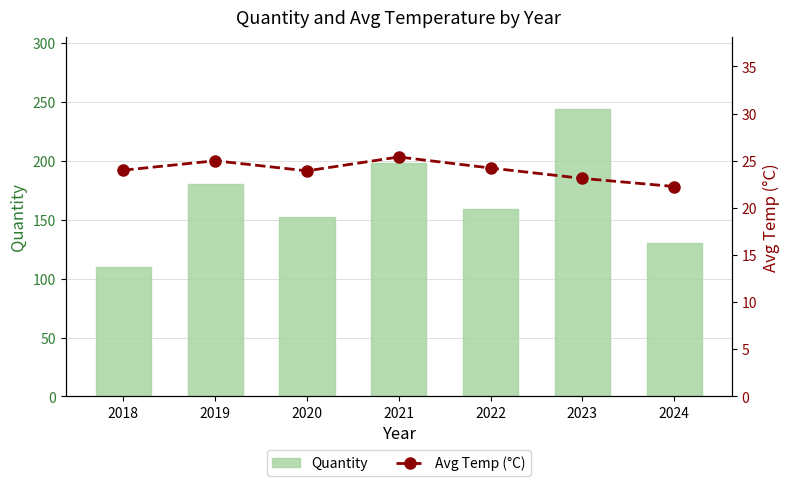

What is the difference between the second highest and second lowest values in the Avg Temp (°C) series?

1.9